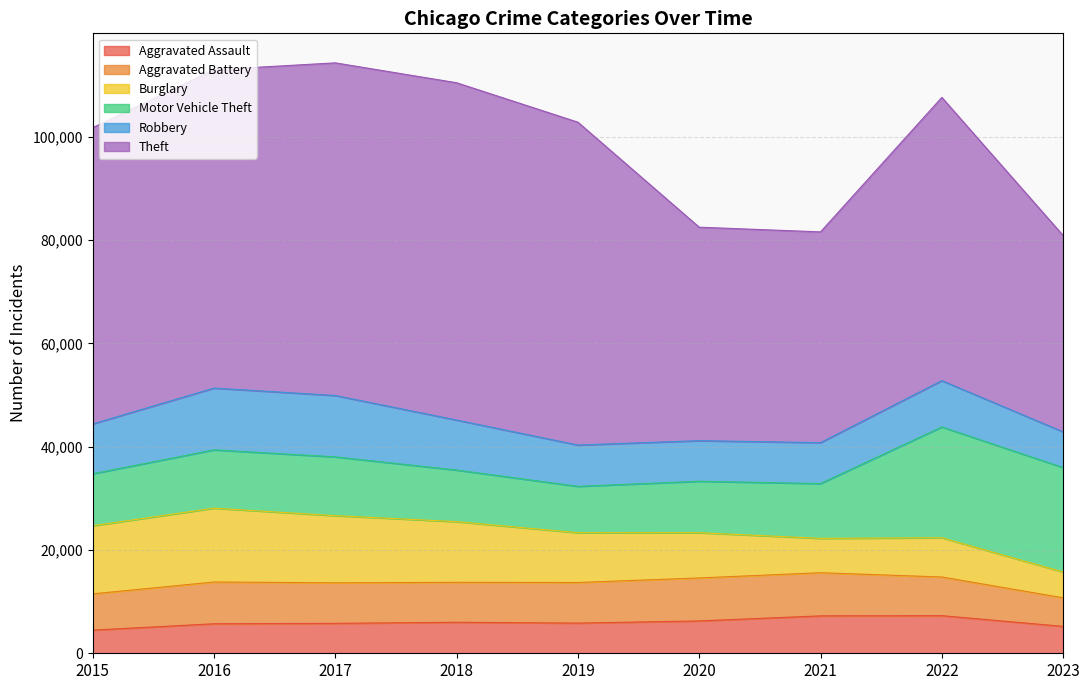

Reading right to left, extract all data points from this chart.

Aggravated Assault: 2023=5210	2022=7280	2021=7242	2020=6262	2019=5841	2018=6001	2017=5793	2016=5712	2015=4480
Aggravated Battery: 2023=5531	2022=7489	2021=8347	2020=8320	2019=7857	2018=7734	2017=7845	2016=8086	2015=7018
Burglary: 2023=4989	2022=7593	2021=6659	2020=8758	2019=9638	2018=11747	2017=13001	2016=14289	2015=13184
Motor Vehicle Theft: 2023=20219	2022=21449	2021=10602	2020=9959	2019=8977	2018=9985	2017=11380	2016=11286	2015=10068
Robbery: 2023=6908	2022=8964	2021=7918	2020=7855	2019=7995	2018=9681	2017=11880	2016=11960	2015=9638
Theft: 2023=38004	2022=54824	2021=40800	2020=41321	2019=62492	2018=65287	2017=64386	2016=61621	2015=57350